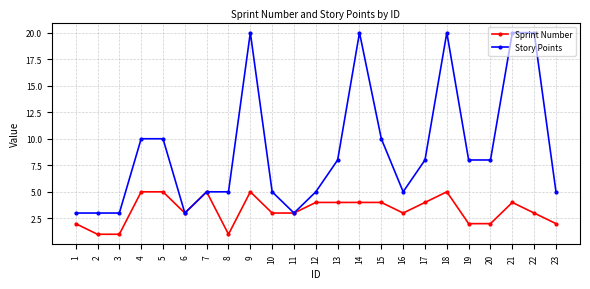

How many data points in Story Points are less than 8?

11